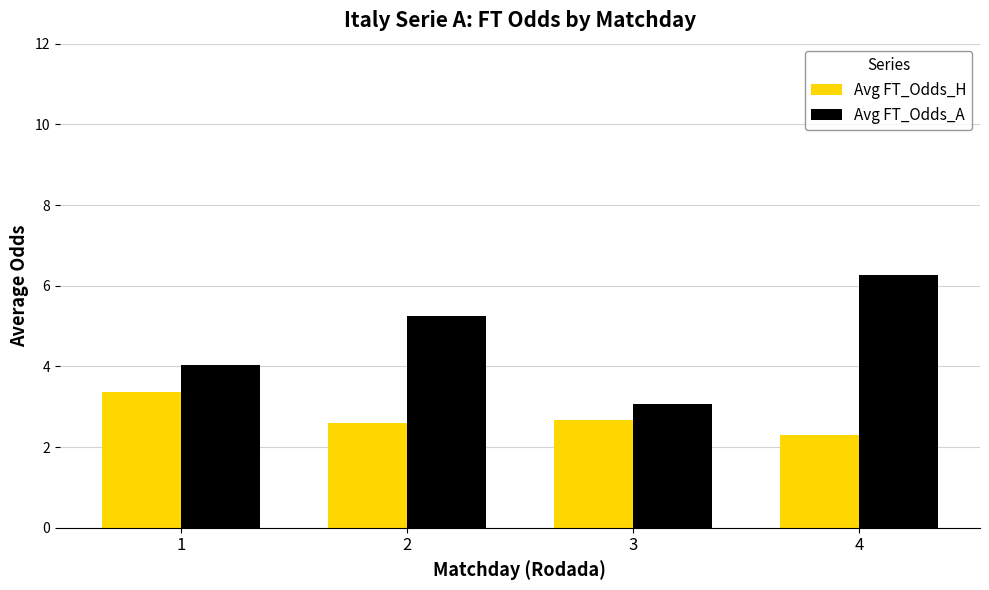

What value does the Avg FT_Odds_H series have at 1?

3.4